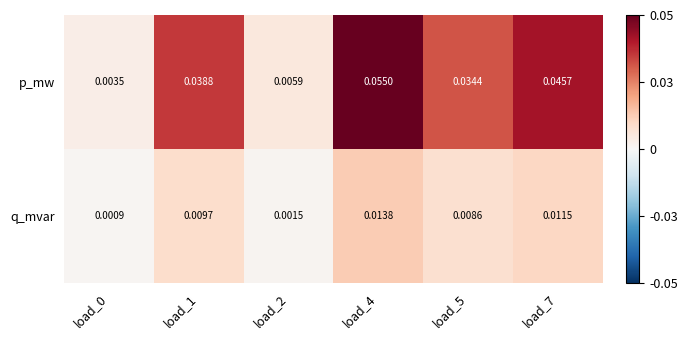

Which series has the largest range (max minus min)?

p_mw